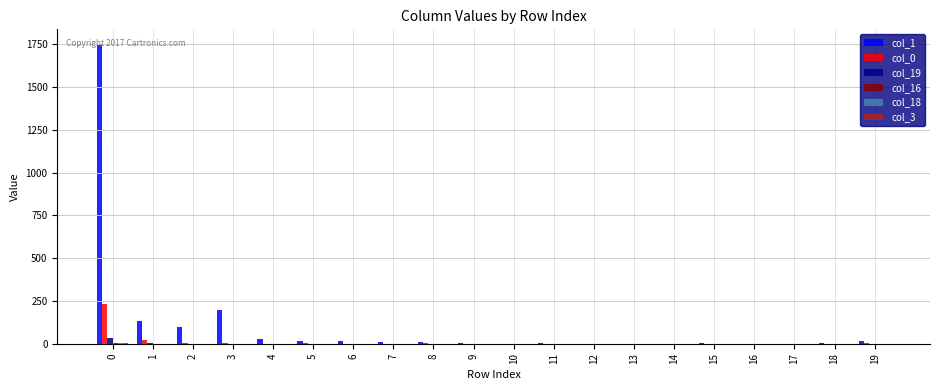

At which label is col_0 closest to 117?

1